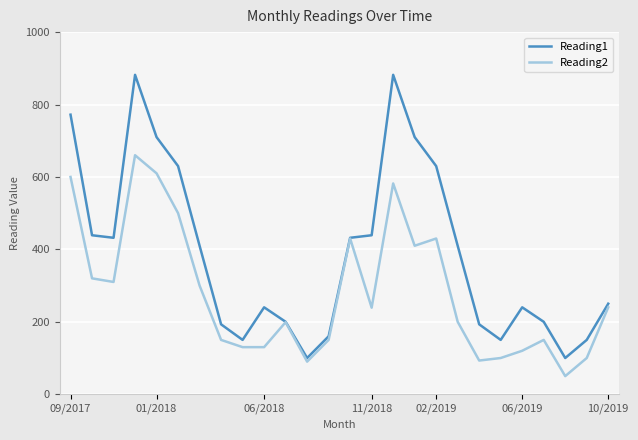

Which series has the largest total across all categories?

Reading1